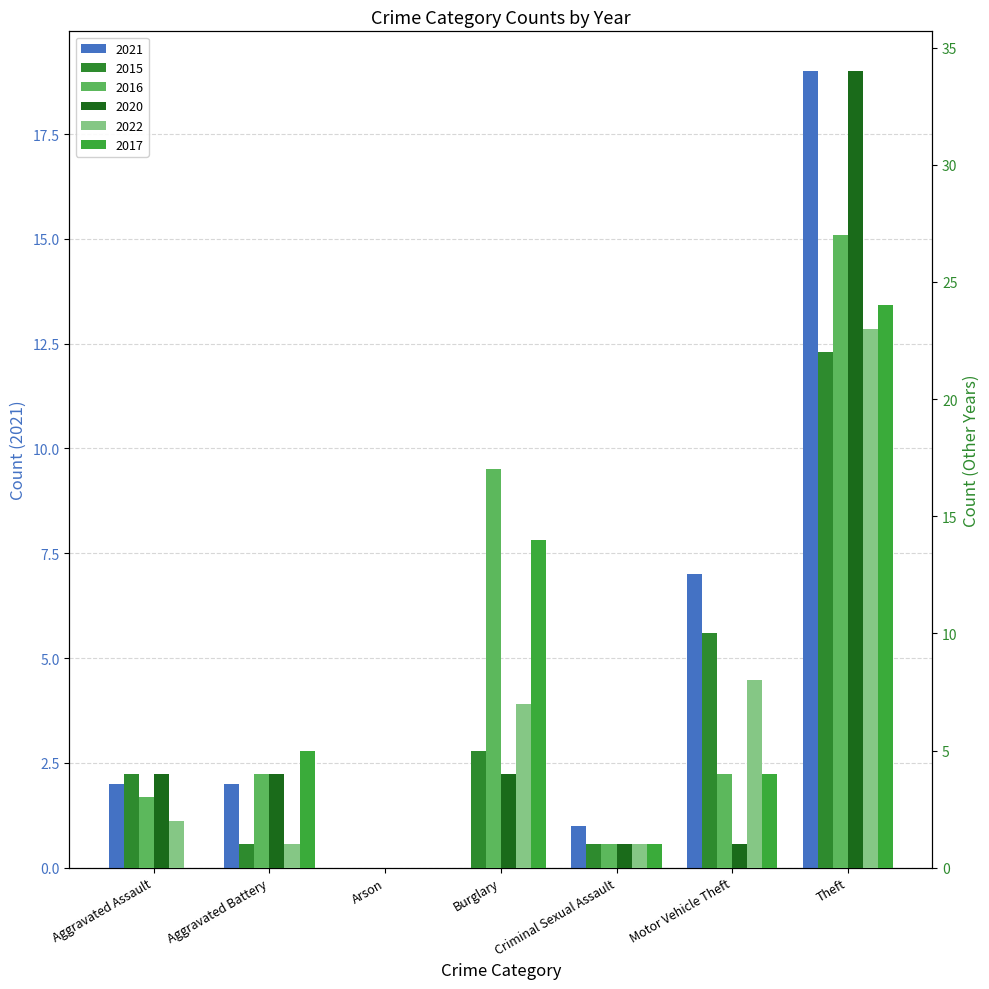

Does the chart contain any negative values?

No